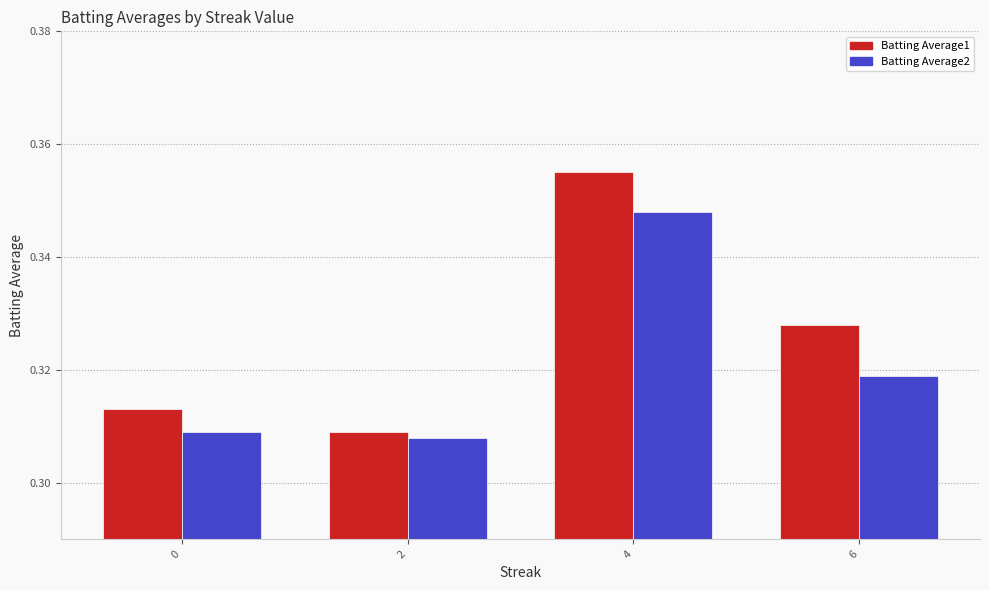

Which series has the largest total across all categories?

Batting Average1